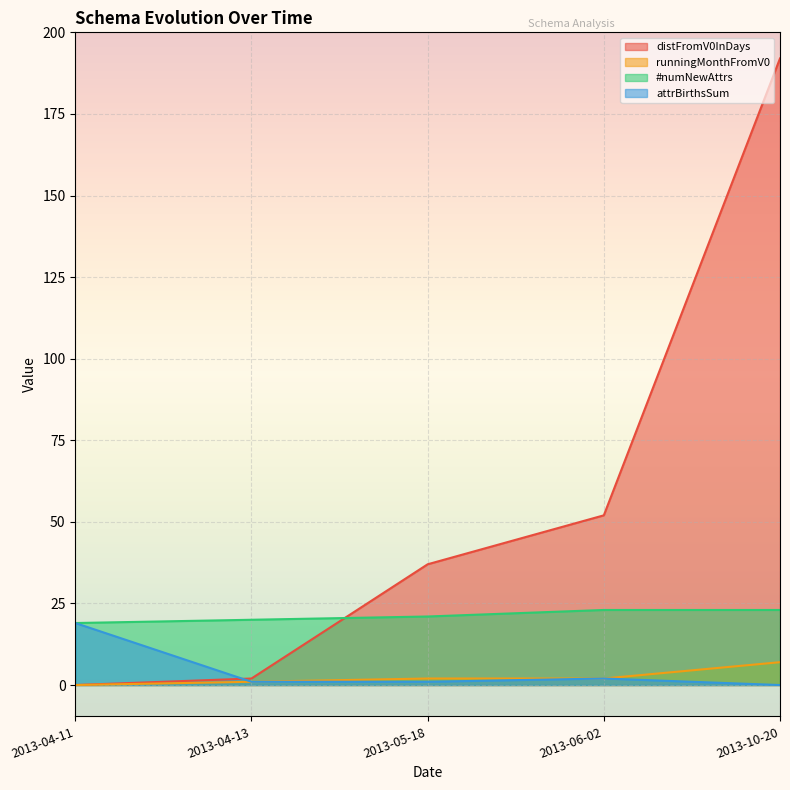

Which series has the largest total across all categories?

distFromV0InDays